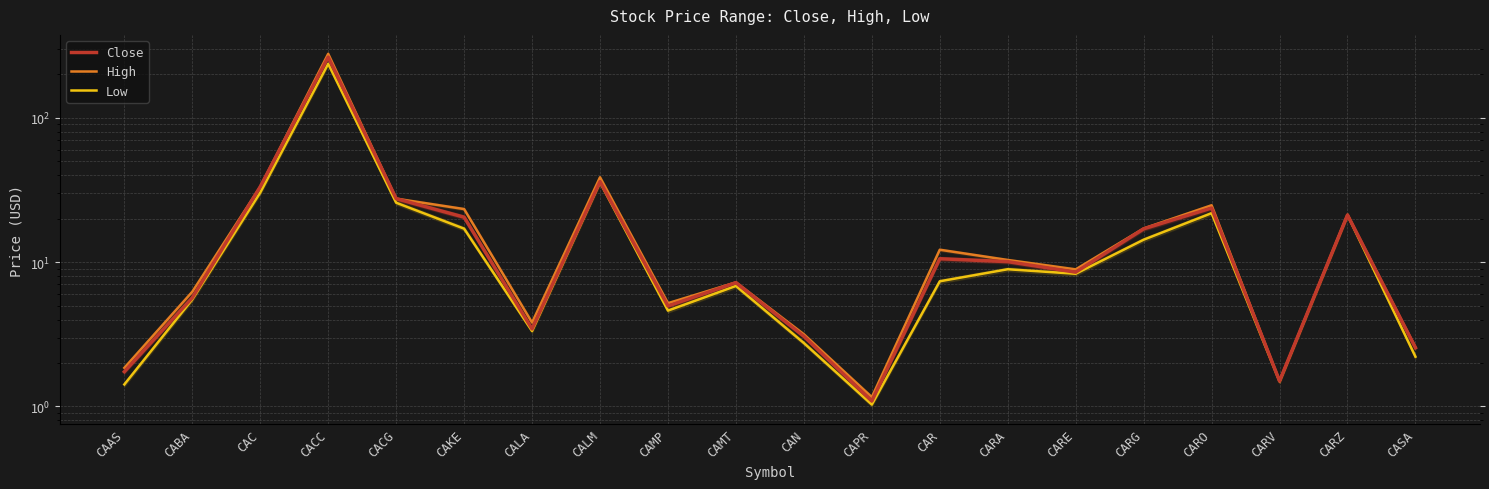

Rank the series by their average value, from highest to lowest.

High, Close, Low